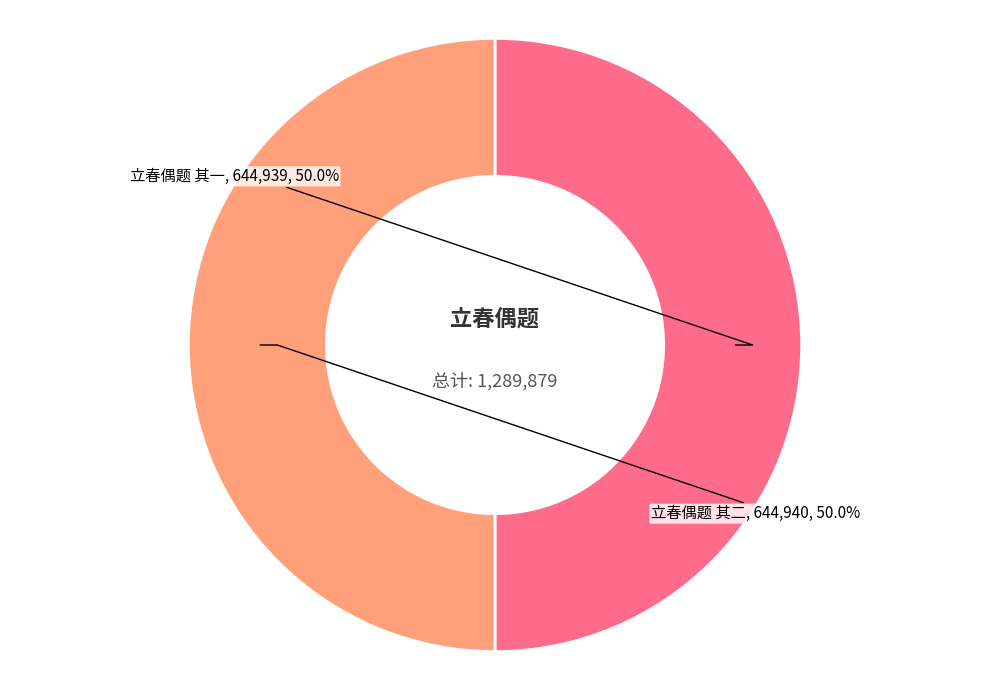

Count the number of slices in the pie.

2